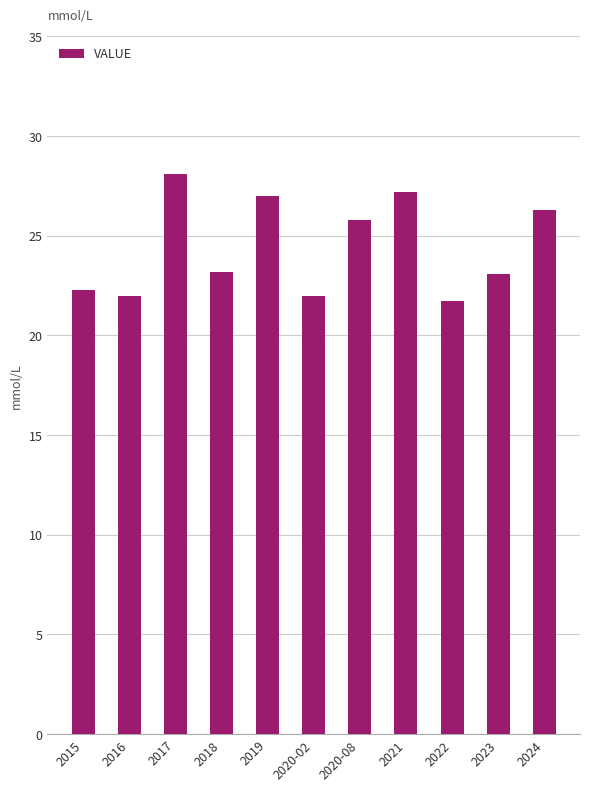

What is the difference between the maximum and minimum values?

6.4